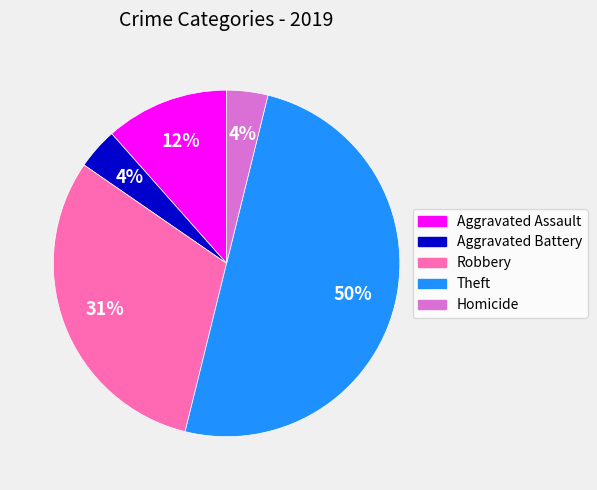

Does Homicide account for over 50% of the chart?

No